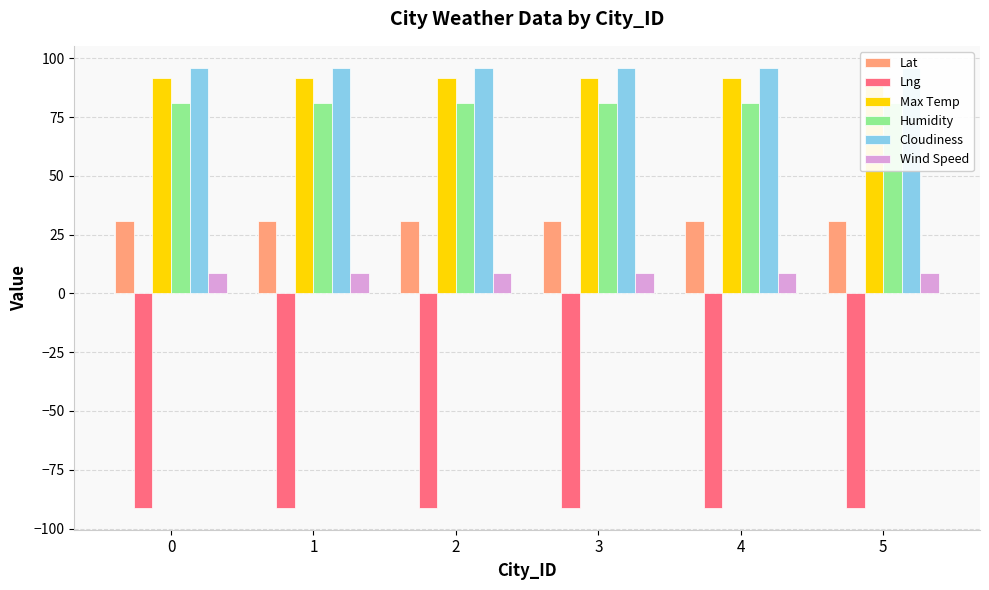

How many distinct data groups are displayed?

6